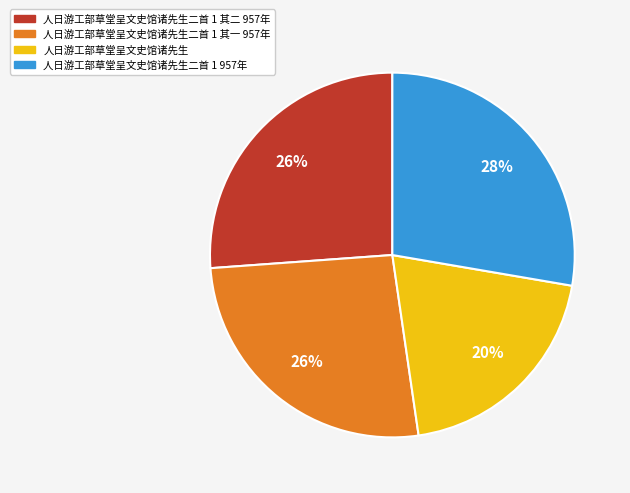

Combined, do 人日游工部草堂呈文史馆诸先生 and 人日游工部草堂呈文史馆诸先生二首 1 其二 957年 account for over 50%?

No